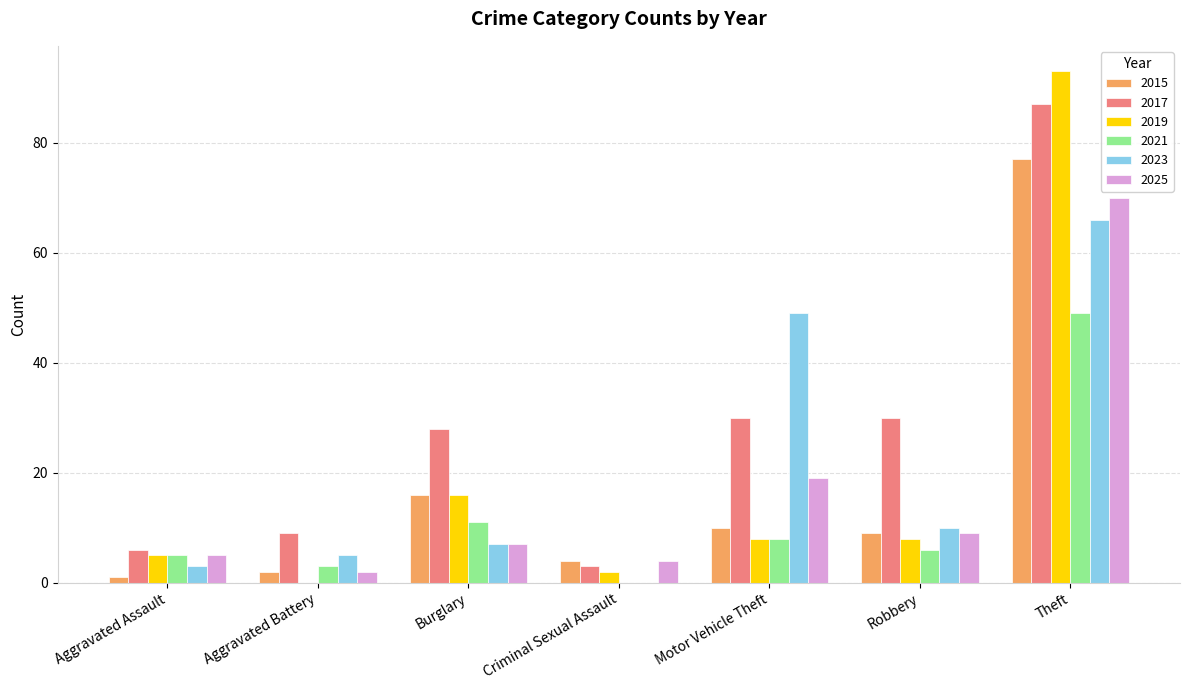

What is the maximum value shown in the chart?

93